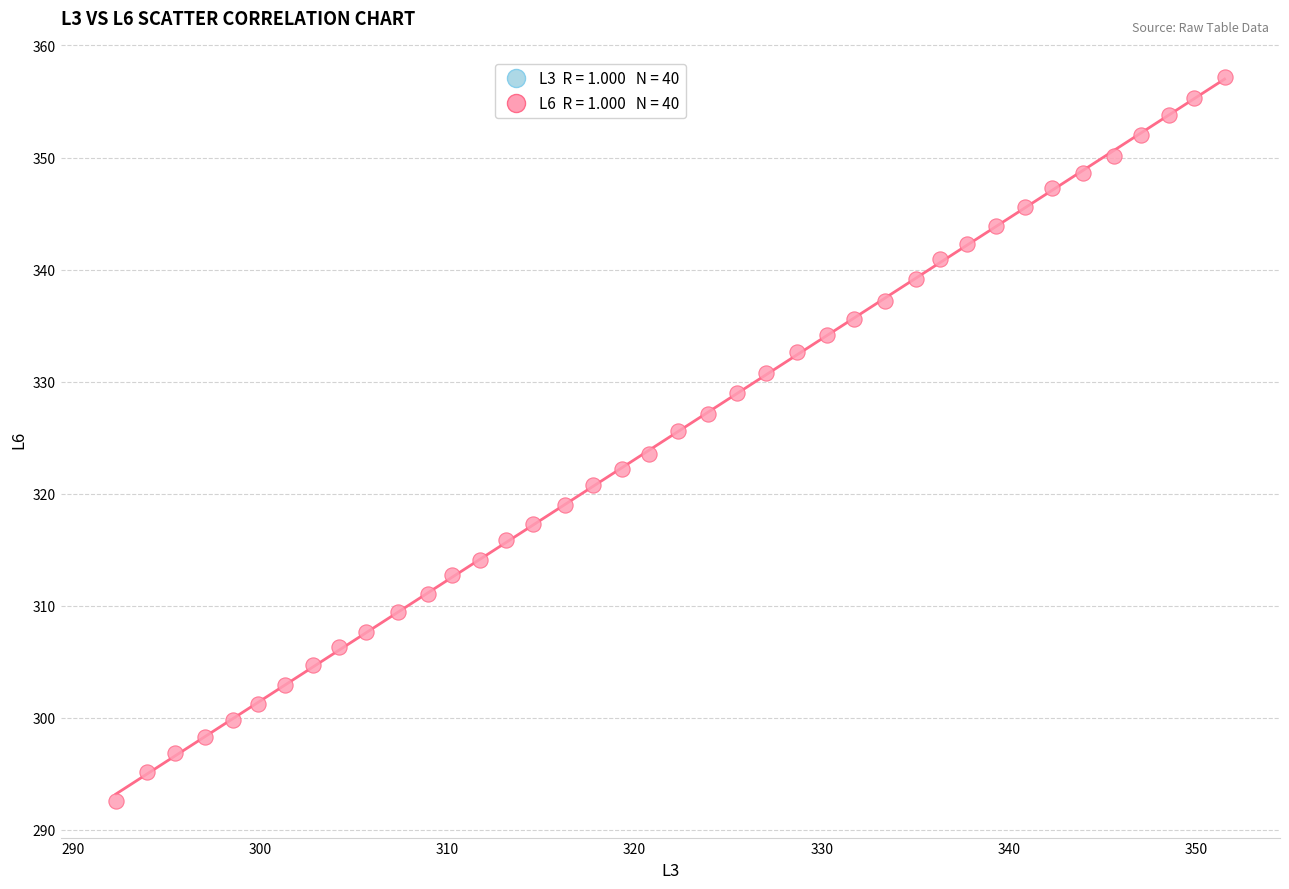

What is the range of X values (max minus min)?

59.2